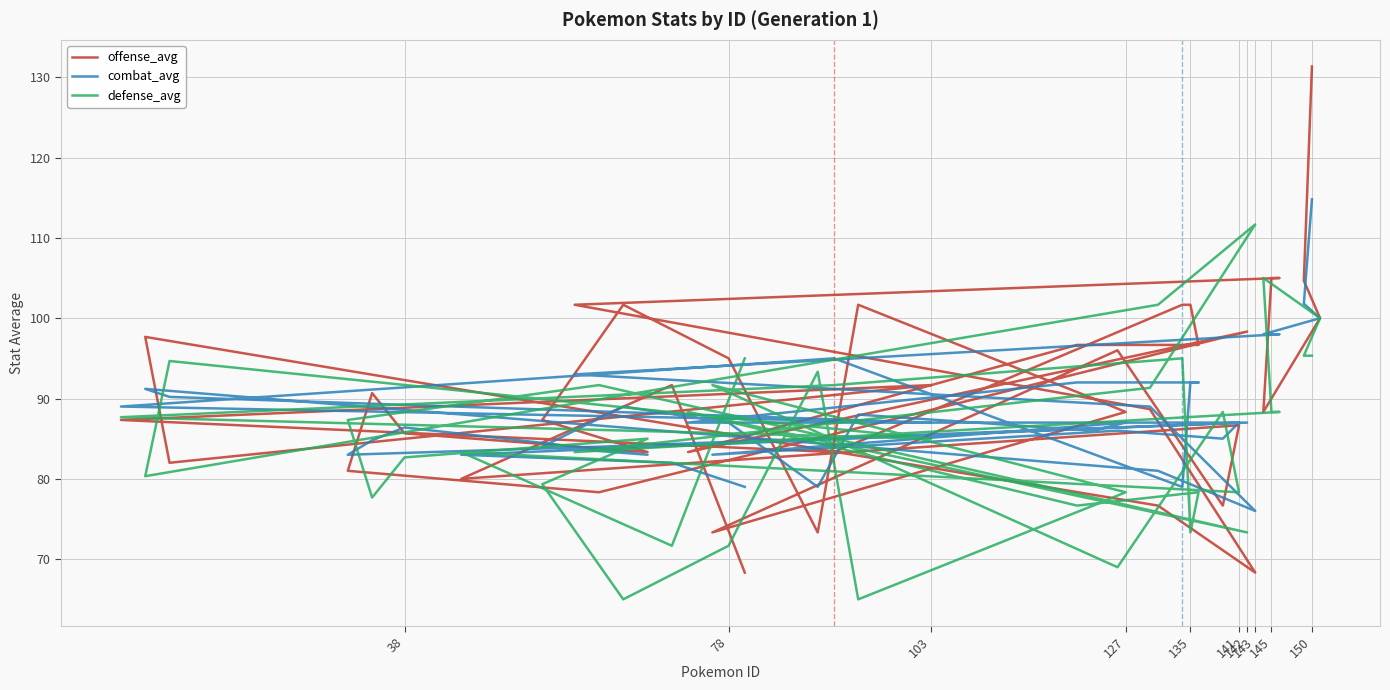

What is the highest value of the offense_avg series?

131.3